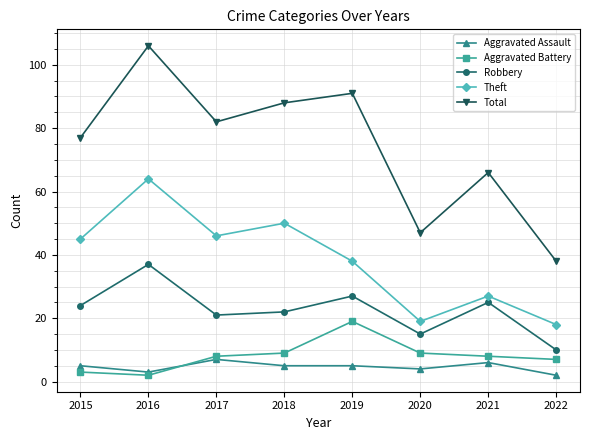

True or false: Aggravated Battery and Robbery intersect in this chart.

False